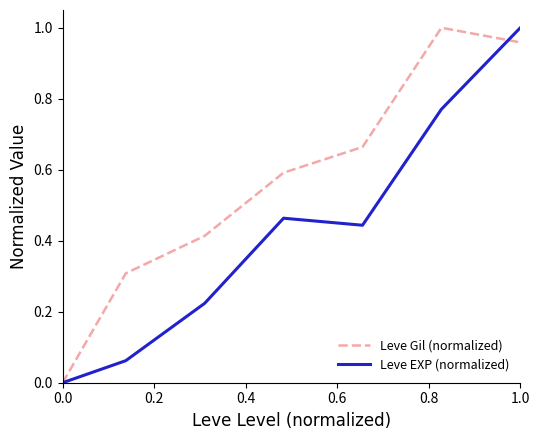

How many values in Leve EXP (normalized) are above zero?

6